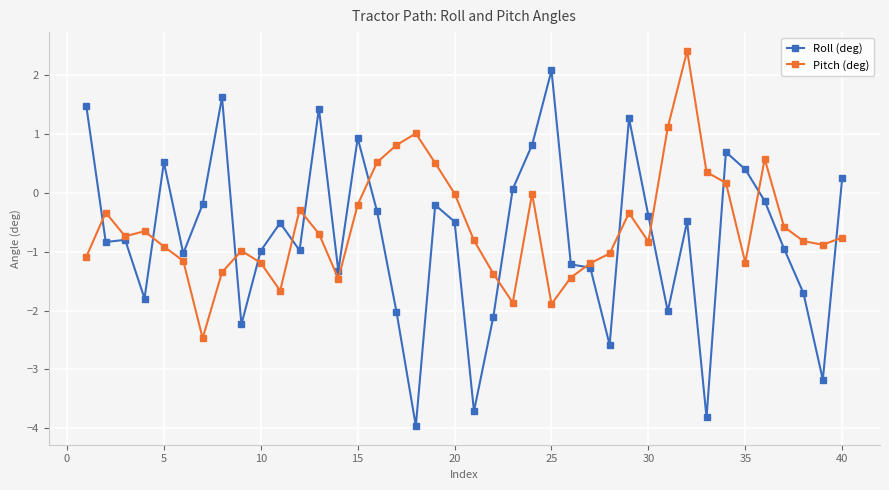

How many data points in Roll (deg) are less than 0?

28